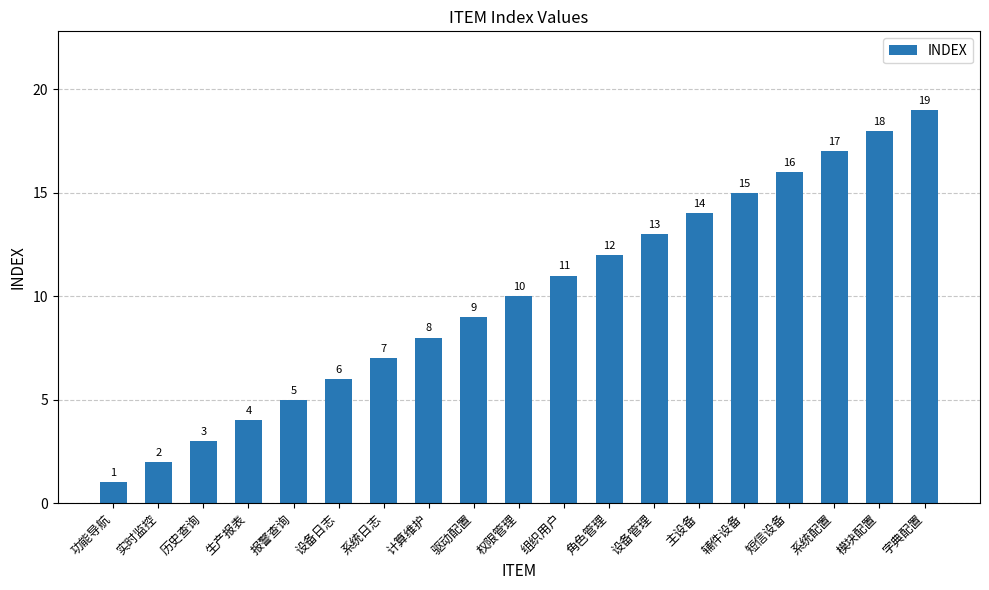

Reading left to right, transcribe all the data shown in this chart.

1	2	3	4	5	6	7	8	9	10	11	12	13	14	15	16	17	18	19